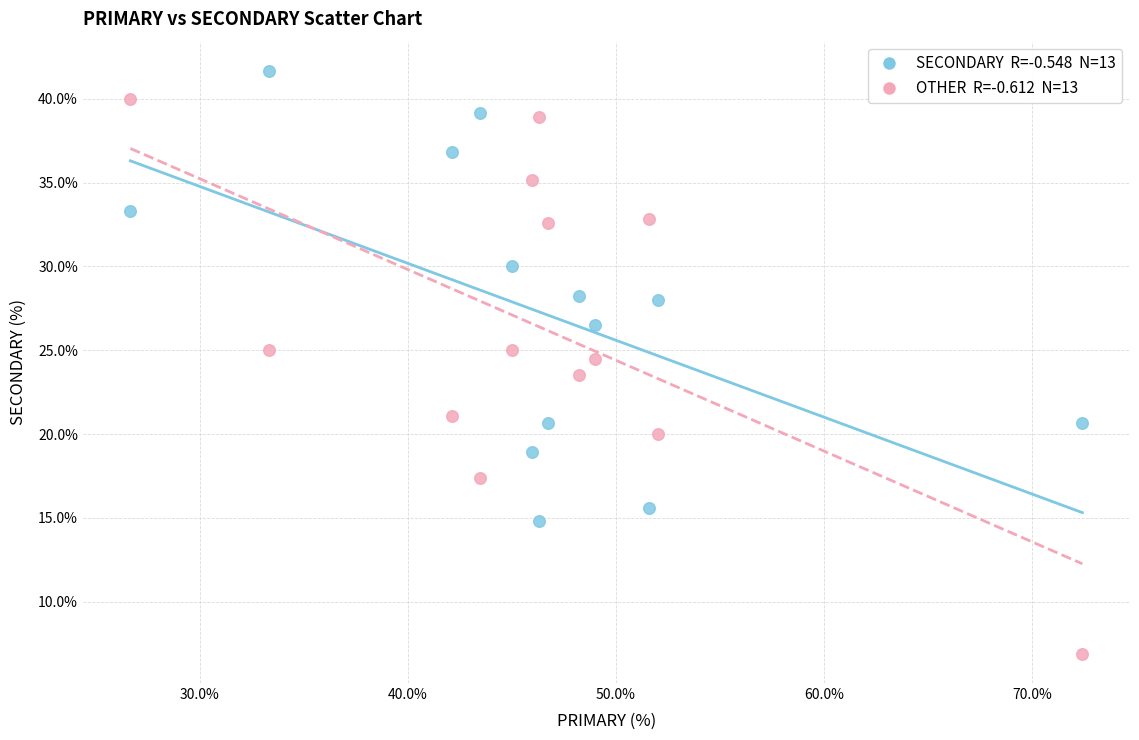

Across all data points, what is the range of X values (max minus min)?

45.7